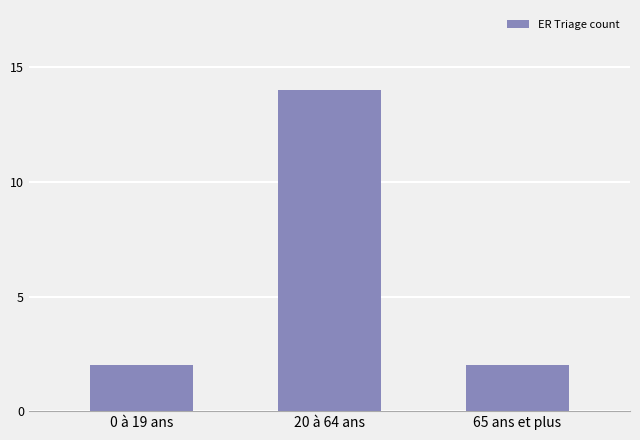

What is the label of the 2nd bar from the left?

20 à 64 ans